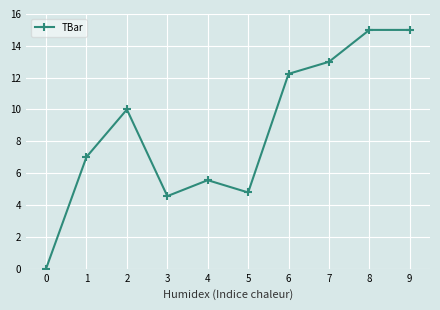

What is the sum of the values at 6 and 5?

17.0